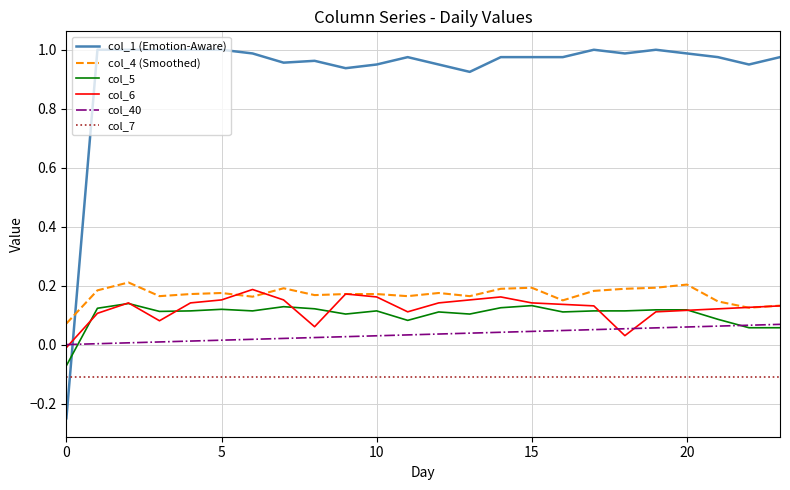

Which series ends up on top after the final intersection of col_40 and col_1 (Emotion-Aware)?

col_1 (Emotion-Aware)